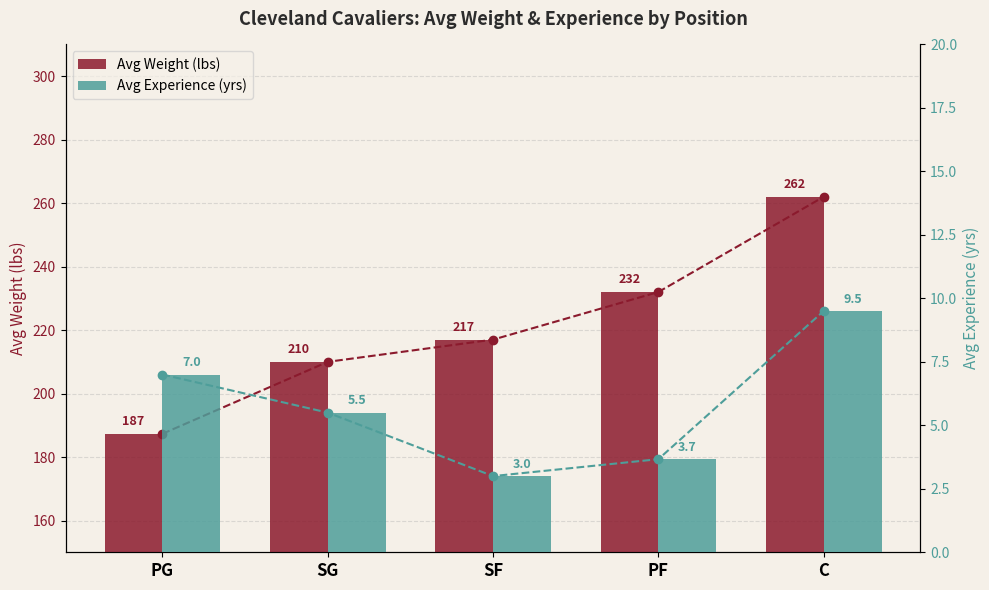

Which series changed the most between PG and SG?

Weight trend